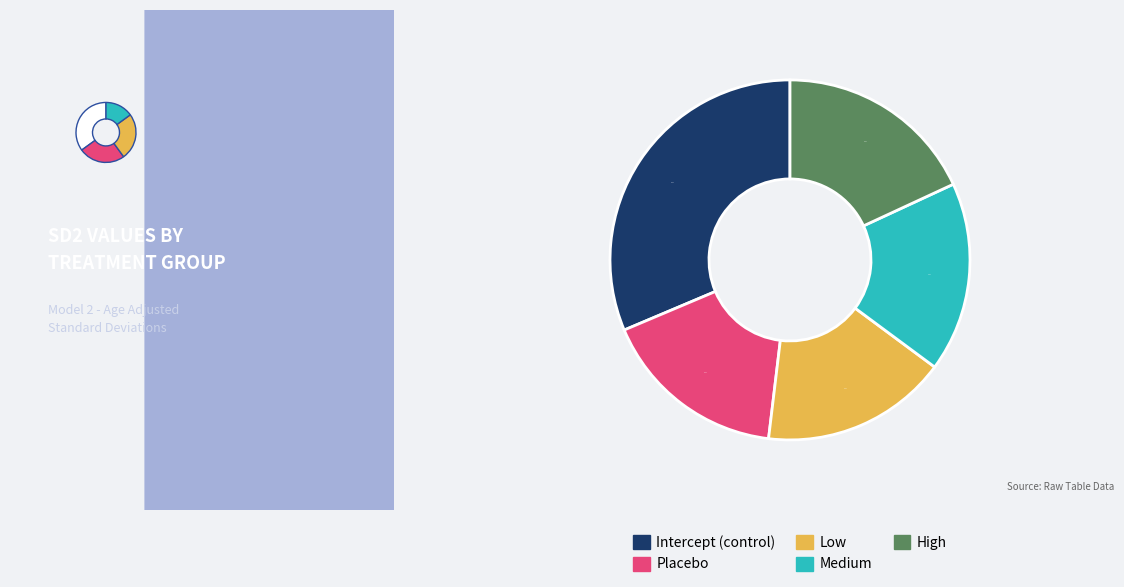

Is it true that Low is 25% of the pie?

False